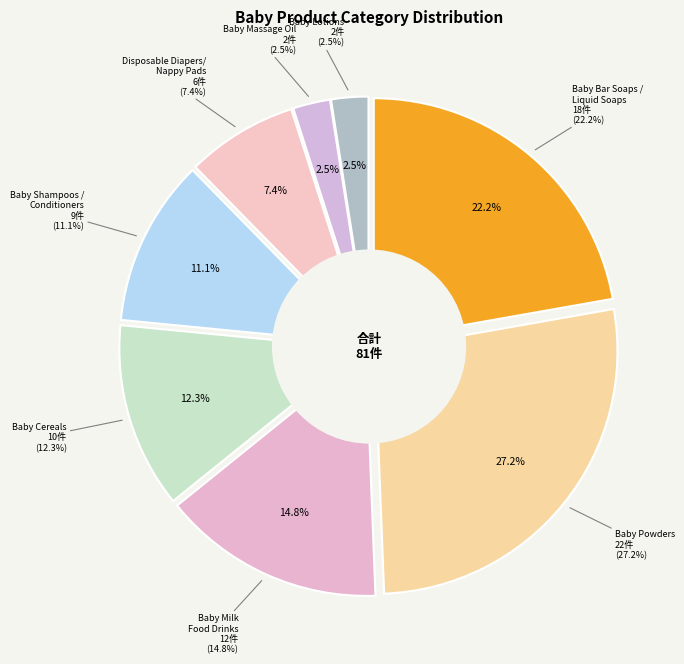

Is it true that Baby Cereals is 6% of the pie?

False